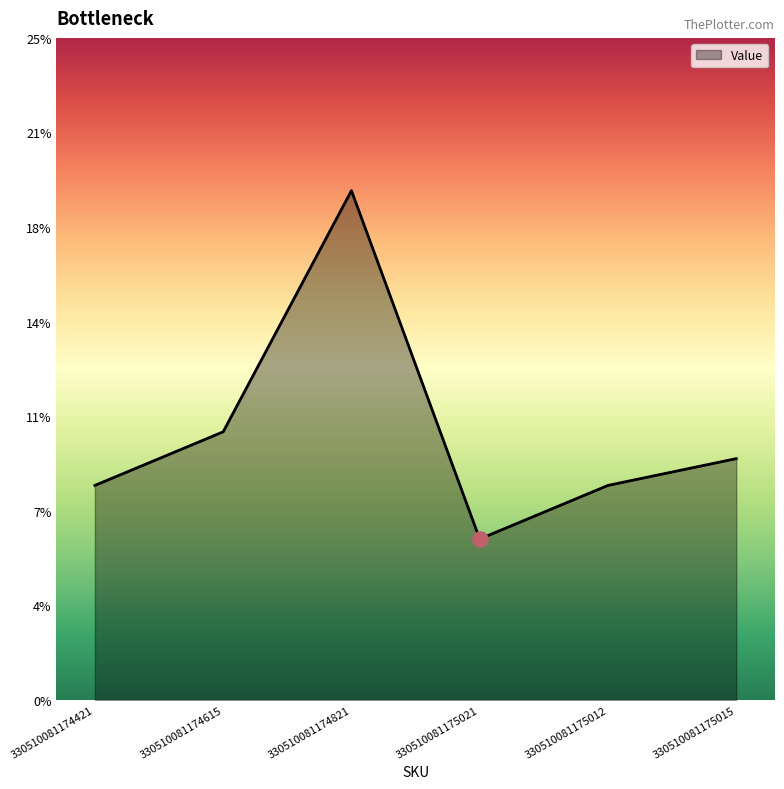

What is the change in value from 330510081174615 to 330510081175012?

-2